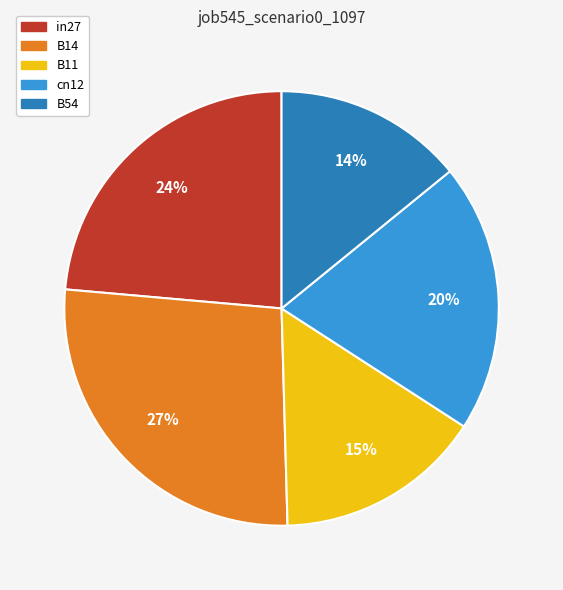

Combined, do cn12 and B54 account for over 50%?

No